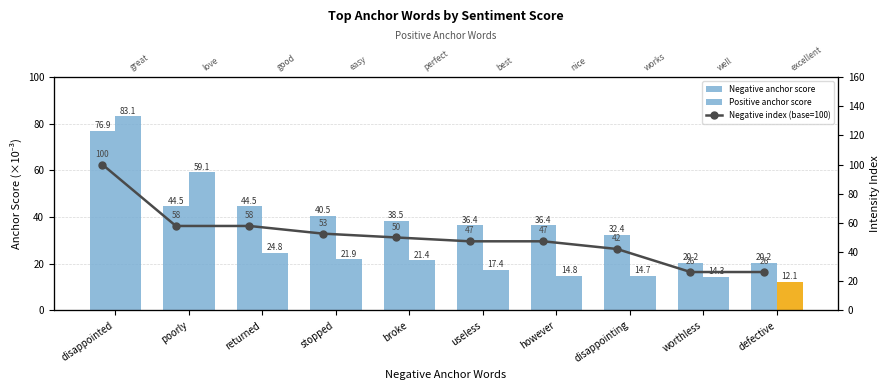

Rank the series at returned from lowest to highest value.

Positive anchor score, Negative anchor score, Negative index (base=100)